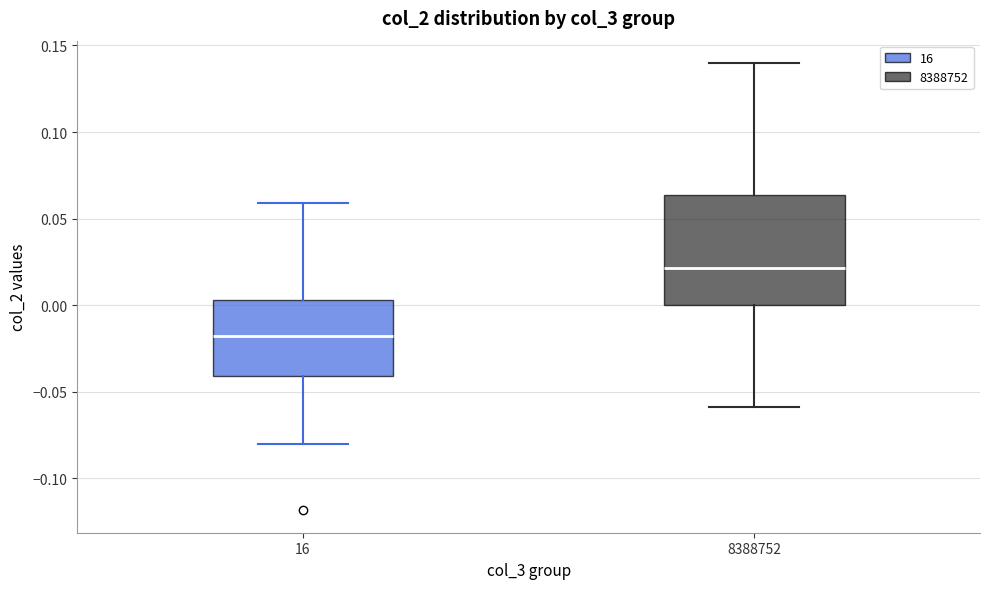

Reading left to right, transcribe this box plot: for each box, give where its median line is, the range the box spans, and where its two whiskers end, as read against the y-axis. The values are not printed on the chart, so give them approximately, as read against the axis.

16: median -0.020, box -0.040 to 0.005, whiskers -0.080 to 0.060
8388752: median 0.020, box 0.000 to 0.065, whiskers -0.060 to 0.140